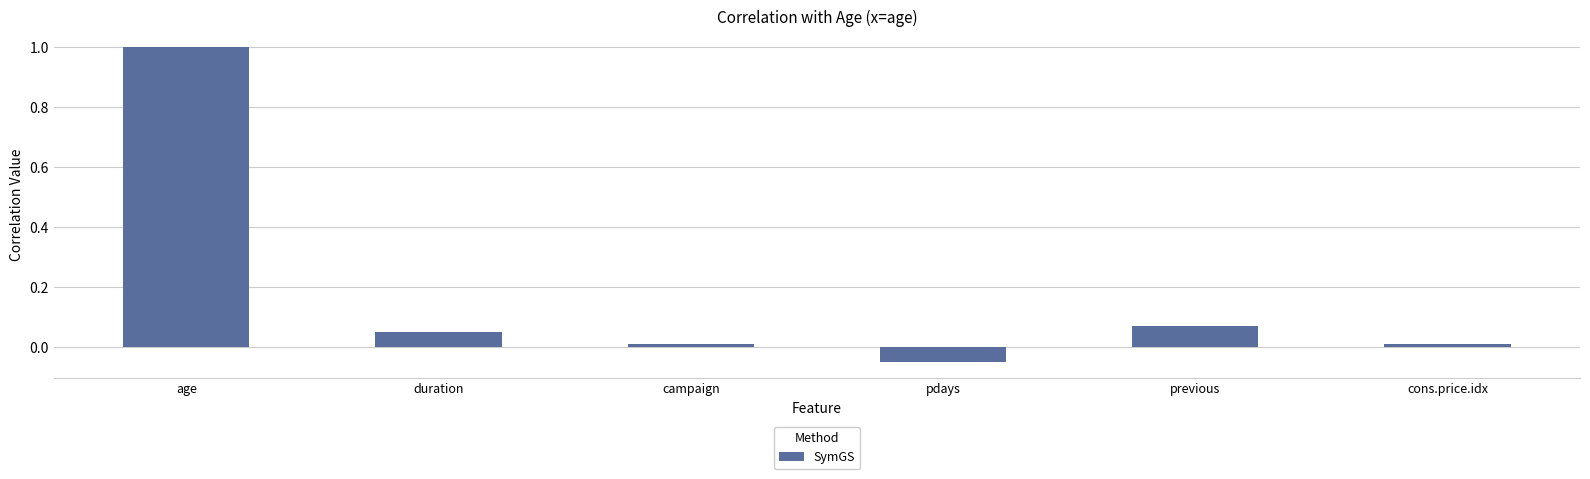

How many negative values are there?

1